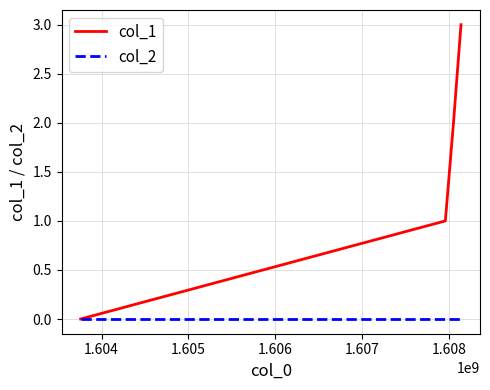

What is the maximum value shown in the chart?

3